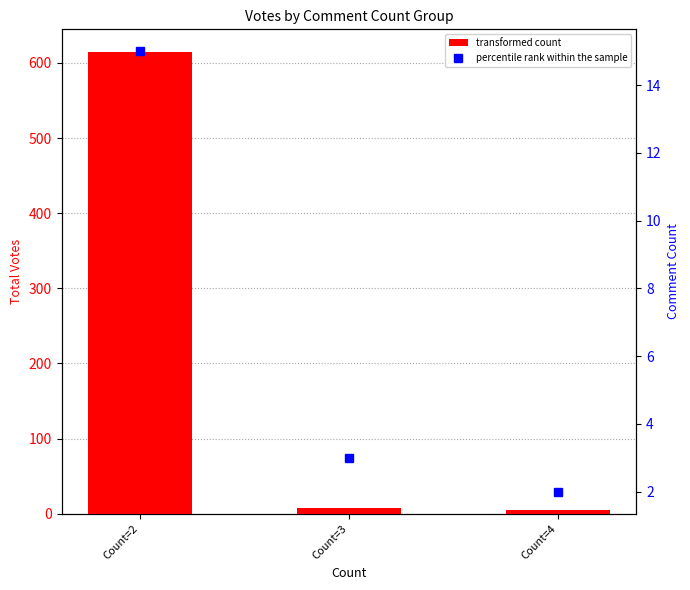

List the series in order of their peak value, lowest first.

percentile rank within the sample, transformed count